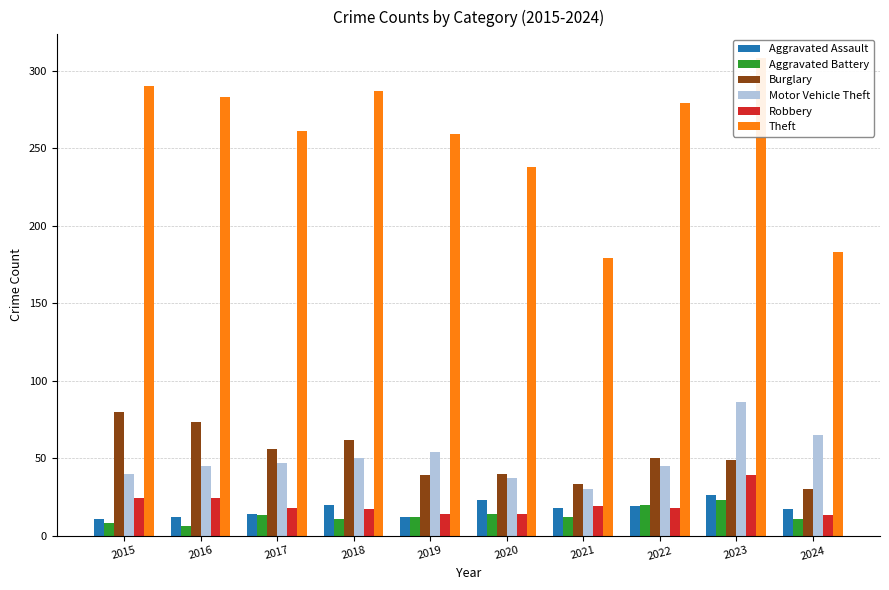

Reading left to right, list all the values displayed in this chart.

Aggravated Assault: 11	12	14	20	12	23	18	19	26	17
Aggravated Battery: 8	6	13	11	12	14	12	20	23	11
Burglary: 80	73	56	62	39	40	33	50	49	30
Motor Vehicle Theft: 40	45	47	50	54	37	30	45	86	65
Robbery: 24	24	18	17	14	14	19	18	39	13
Theft: 290	283	261	287	259	238	179	279	308	183